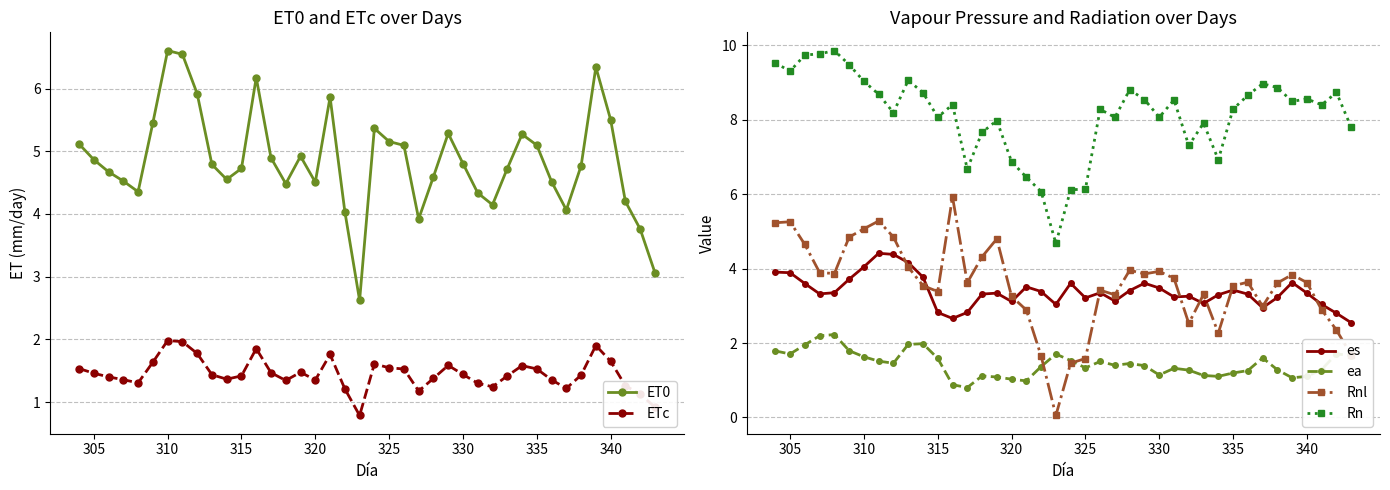

At how many categories does at least one series exceed 7?

32